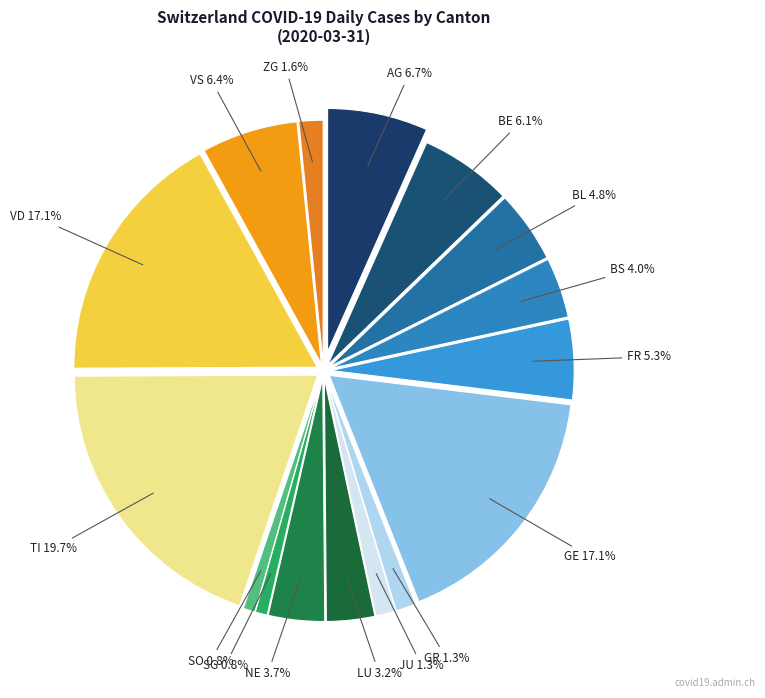

Does GE represent more than half of the total?

No